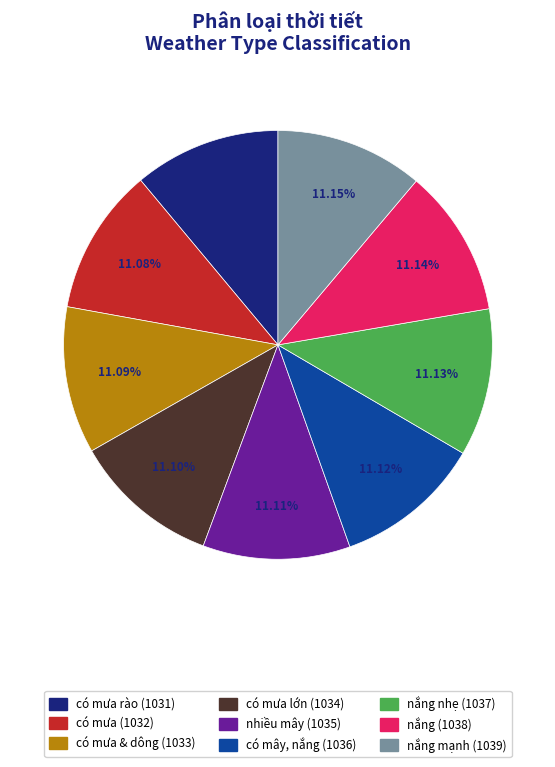

To the nearest percent, what is the average slice percentage?

11%